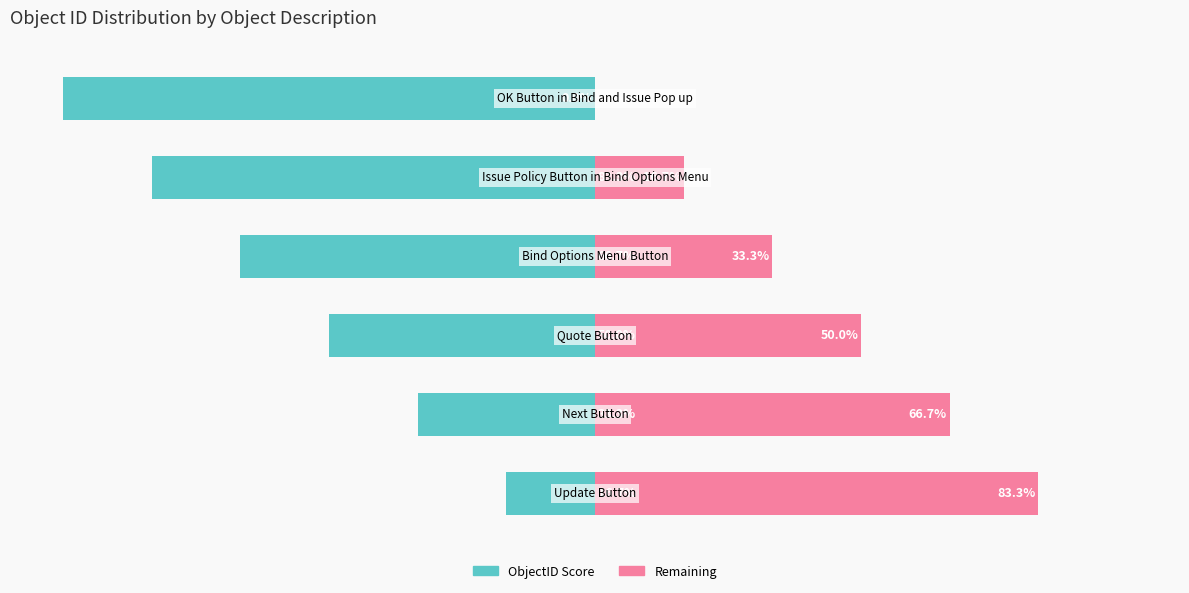

What are all the series names shown in the legend?

ObjectID Score, Remaining